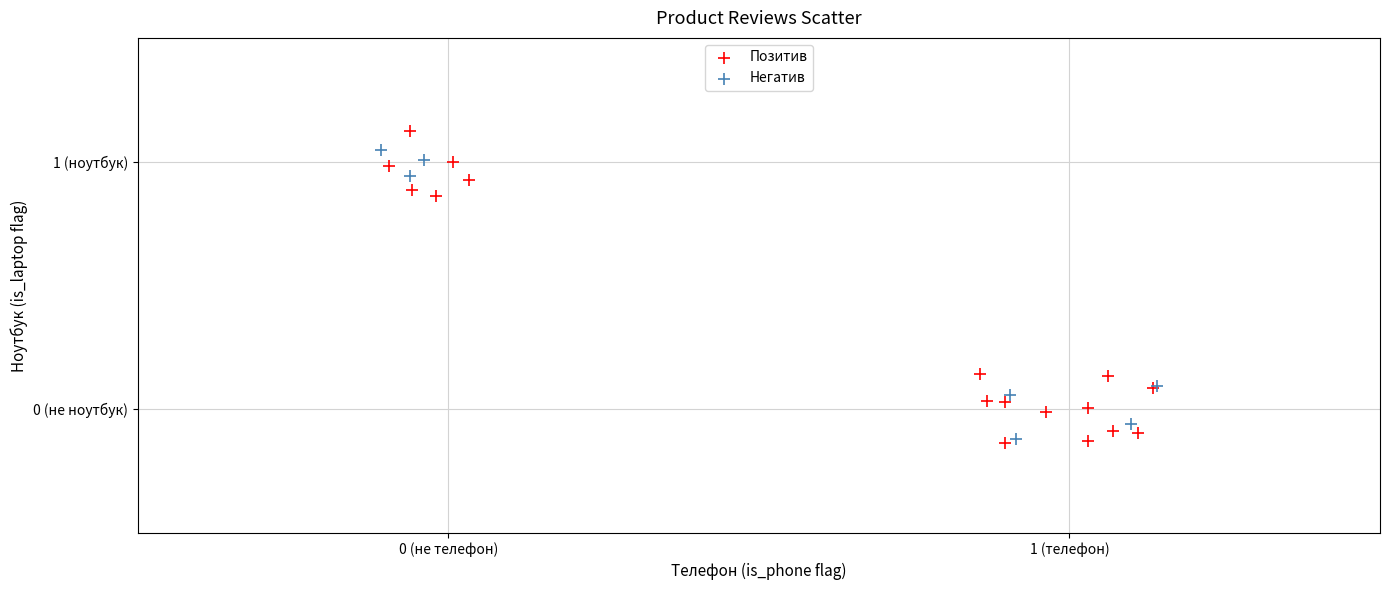

Which series has the largest Y range (max minus min)?

Позитив